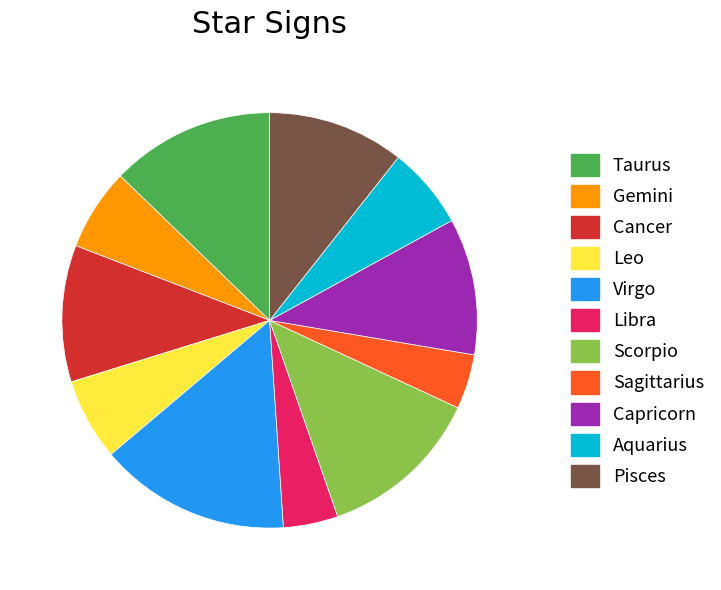

The Scorpio slice represents 13% of the pie. True or false?

True